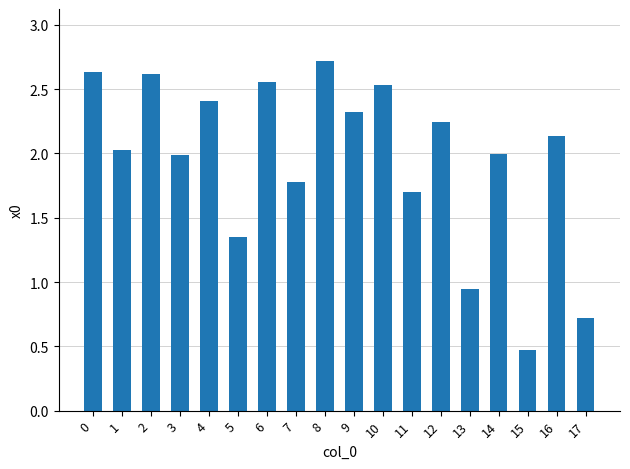

What is the sum of the values at 10 and 14?

4.5